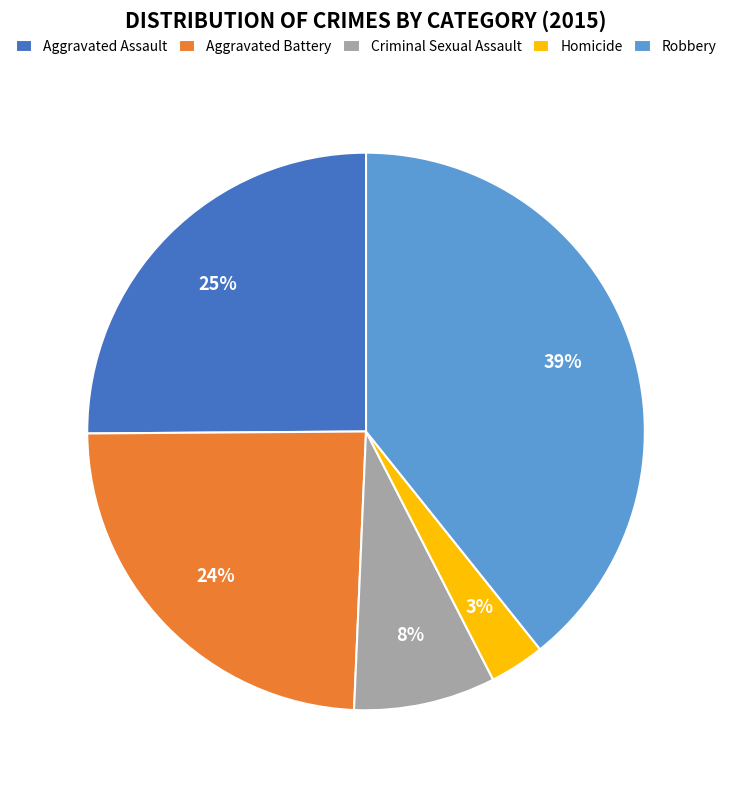

Do Homicide and Criminal Sexual Assault together represent more than half of the pie?

No